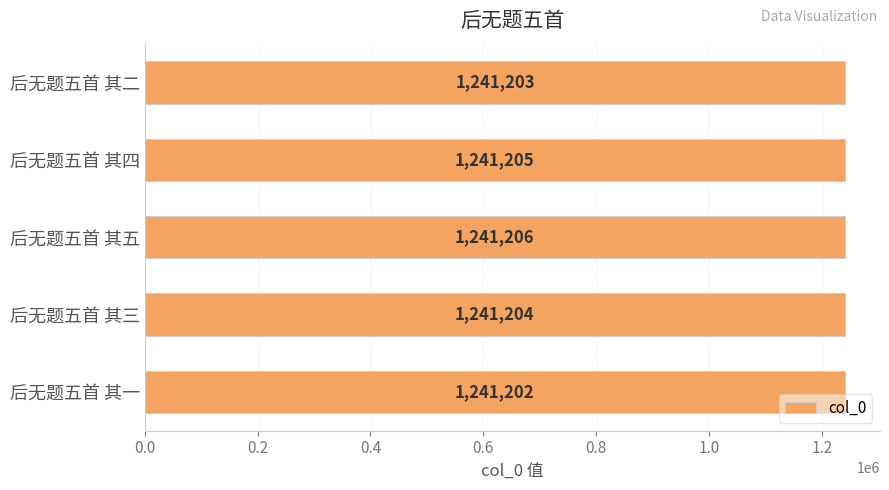

What is the sum of all values?

6206020